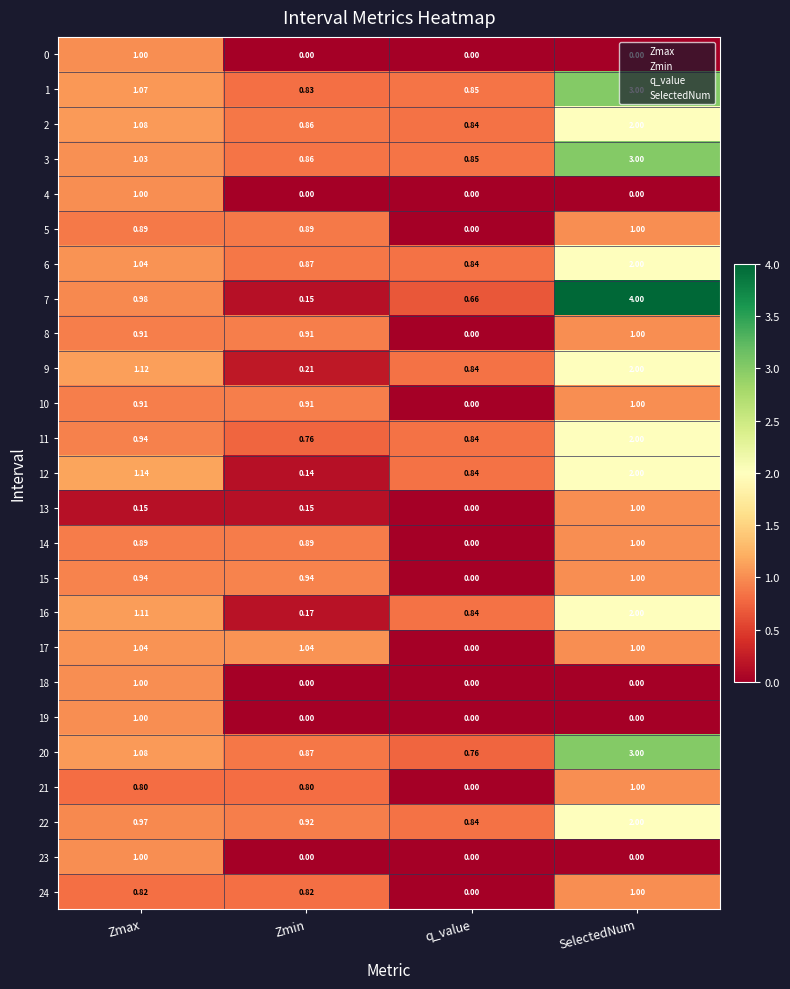

At which category is the sum across all series the highest?

SelectedNum